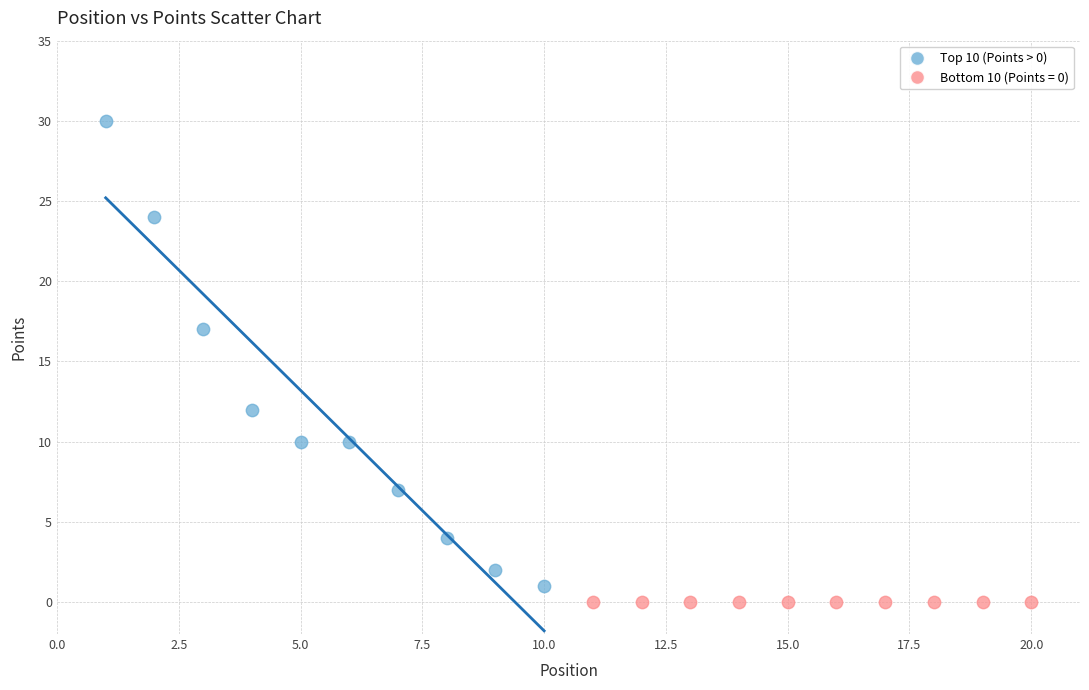

Which series reaches the maximum Y coordinate?

Top 10 (Points > 0)